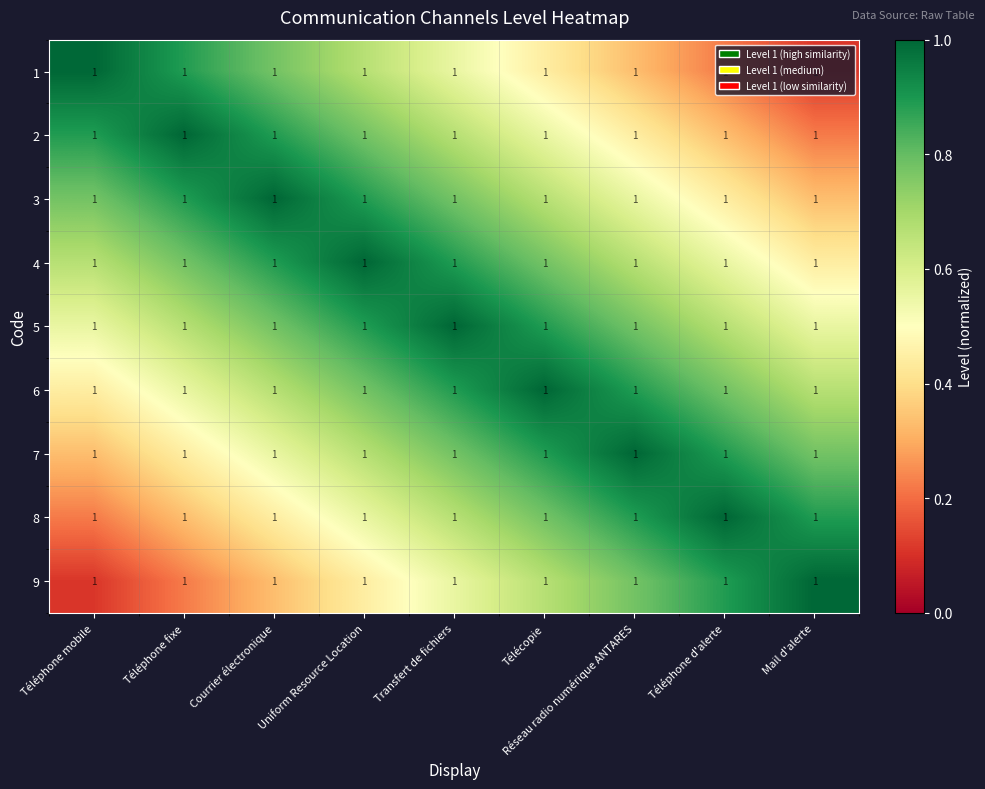

At which category does the chart reach its minimum across all series?

Mail d'alerte